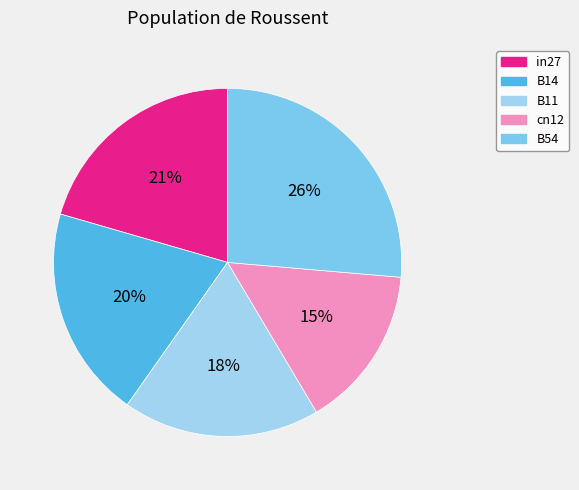

Count the number of slices in the pie.

5